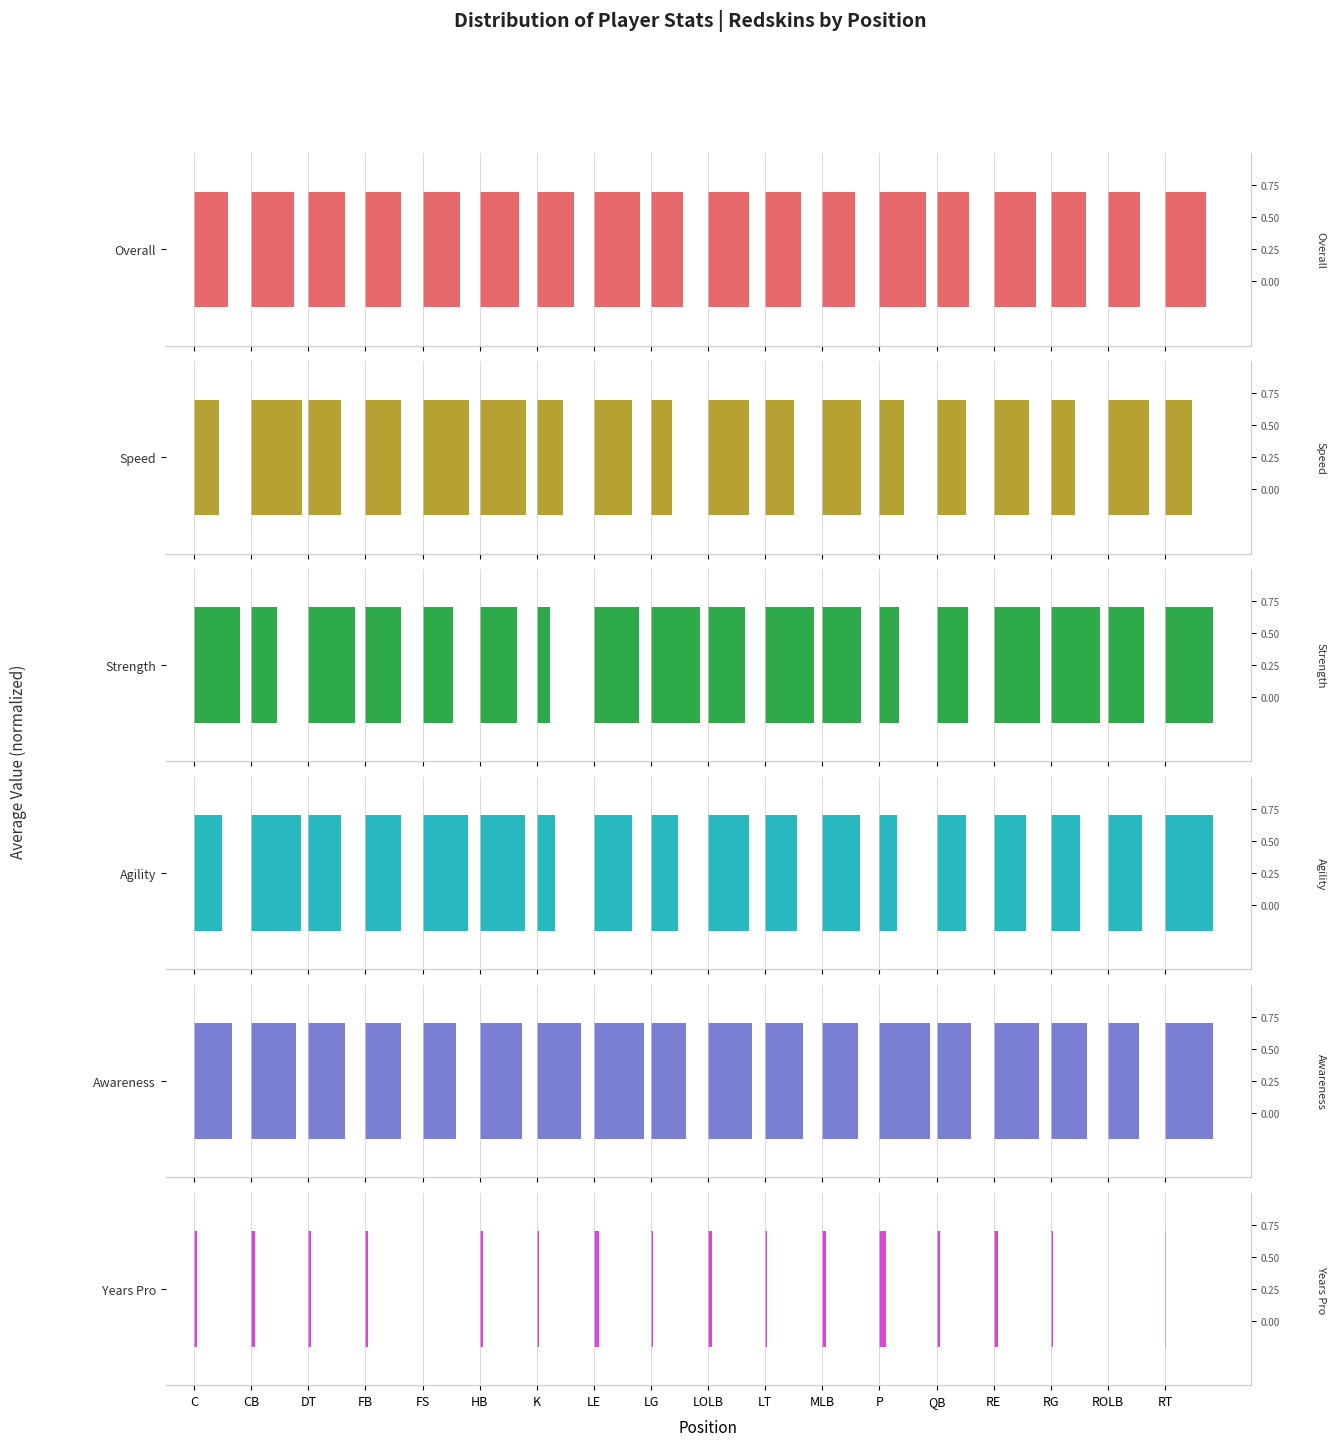

What is the average value of the Awareness series?

0.7